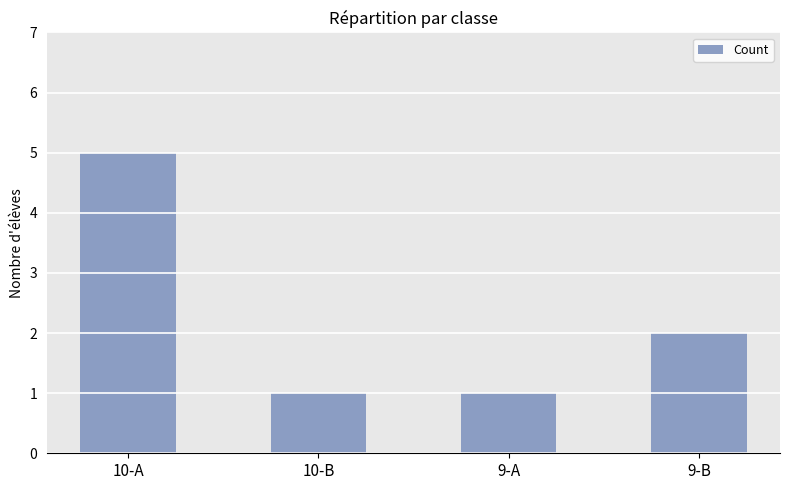

What is the sum of all values?

9